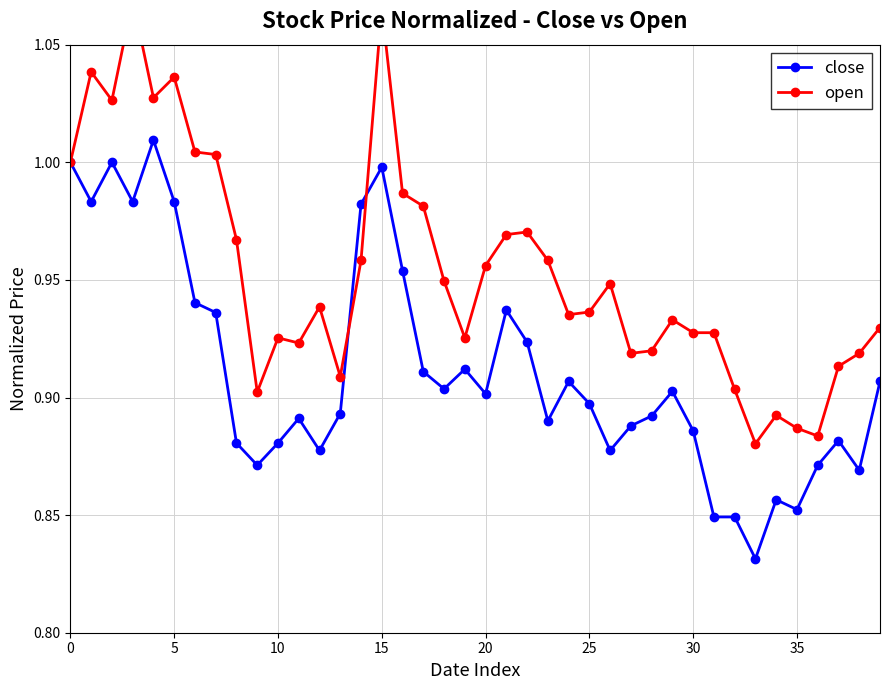

At 28, list the series in order from smallest to largest.

close, open